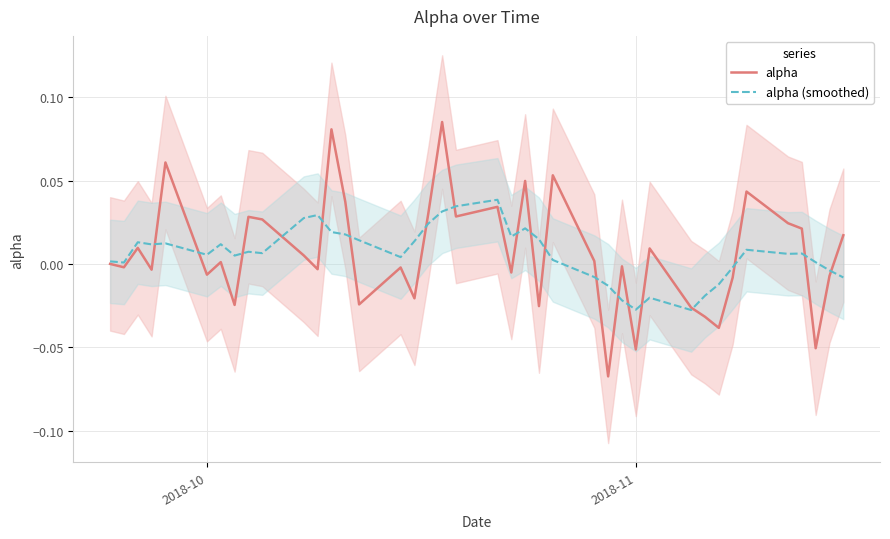

Which series ends up on top after the final intersection of alpha (smoothed) and alpha?

alpha